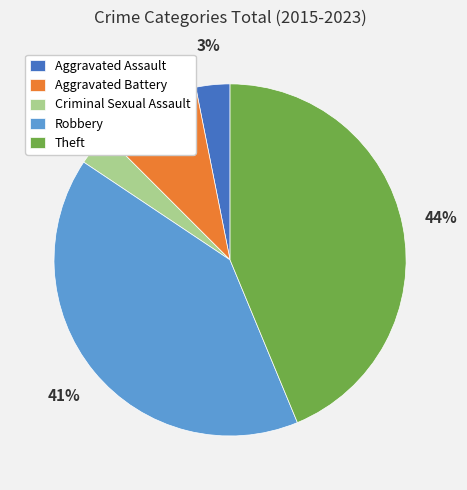

Does any single category account for the majority?

No